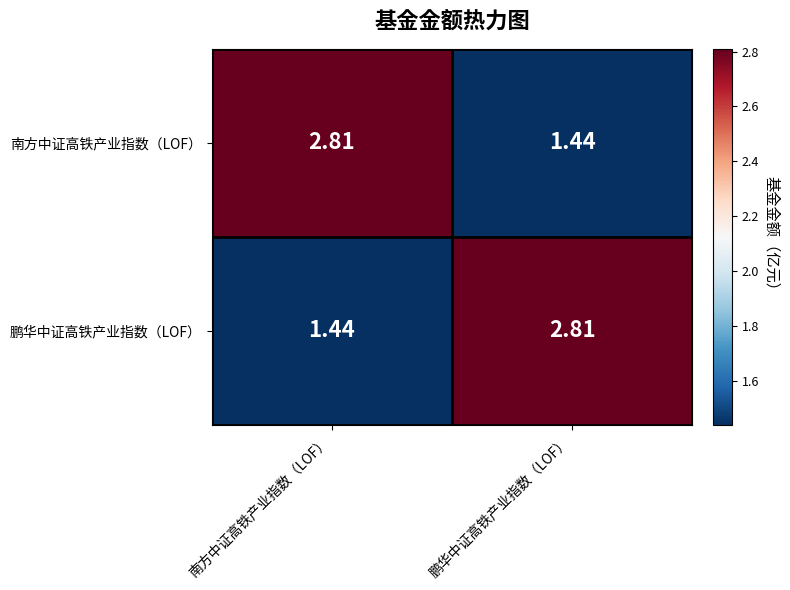

Where does the 南方中证高铁产业指数（LOF） series first go above 2?

南方中证高铁产业指数（LOF）